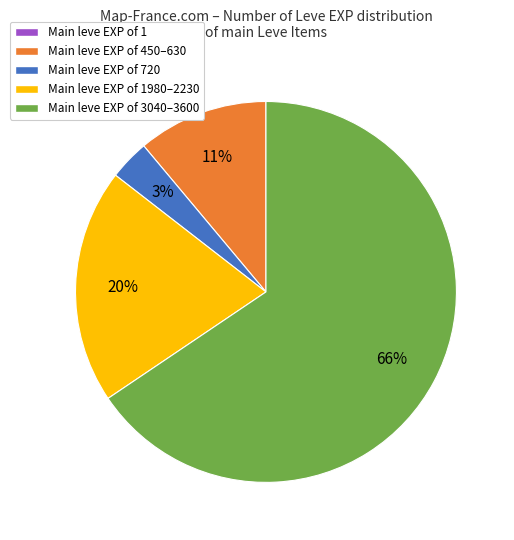

Is there a majority slice in this chart?

Yes